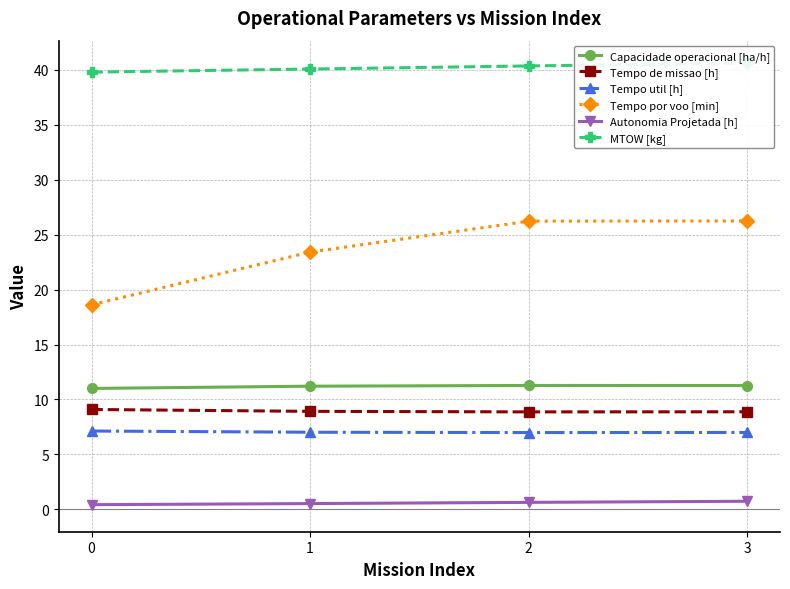

What is the average value of the Autonomia Projetada [h] series?

0.6